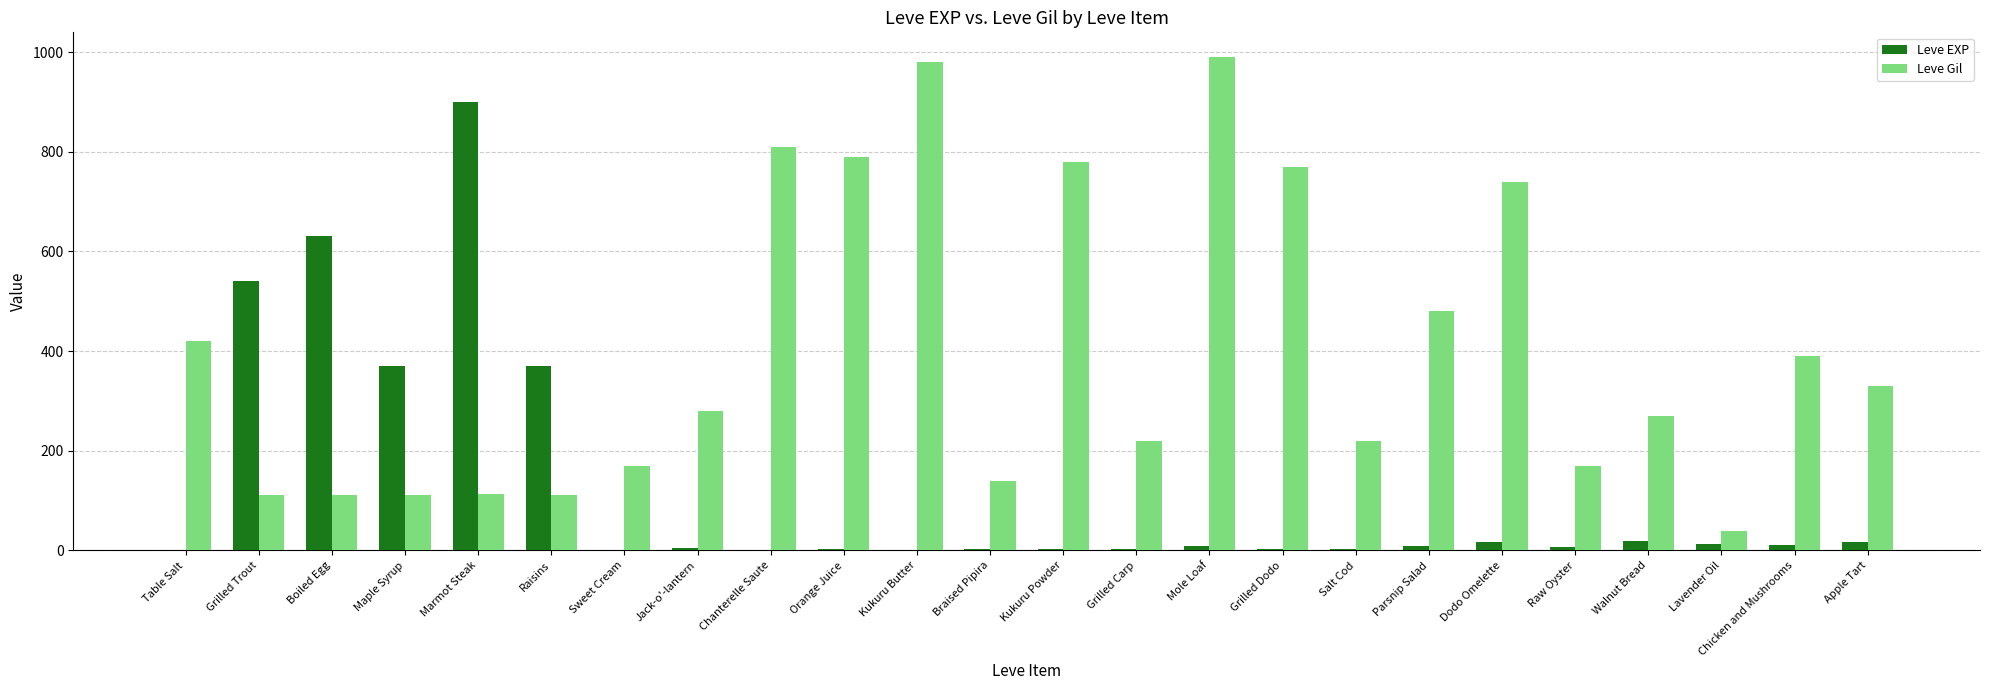

What is the sum of all Leve Gil values?

9551